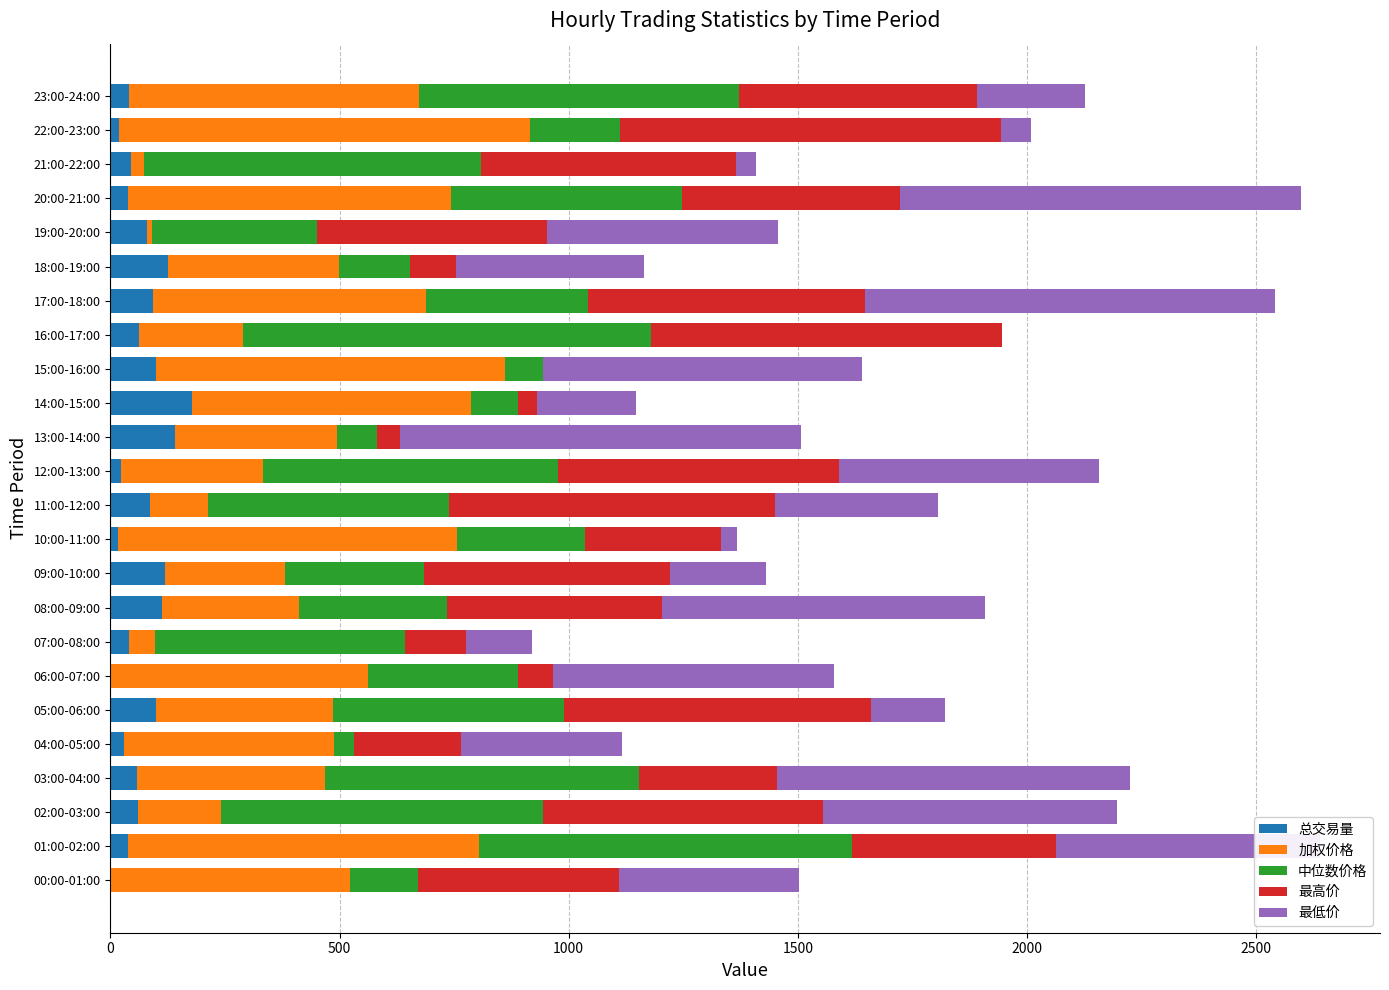

What is the total value across all series at 16:00-17:00?

1945.6